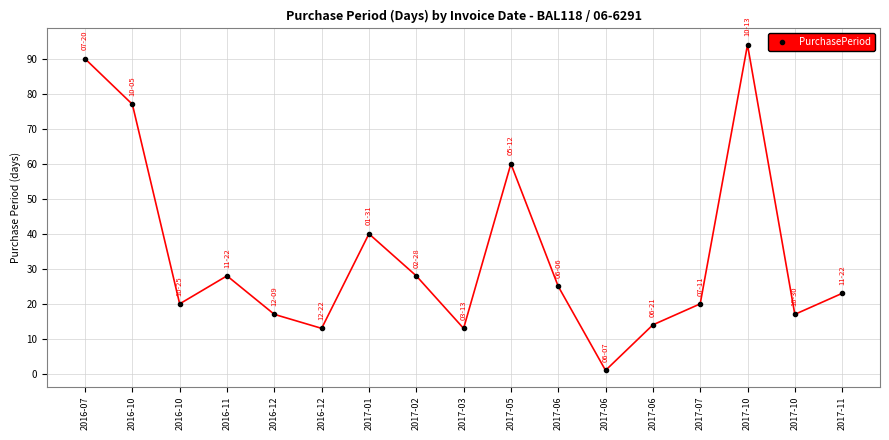

What is the average value?

34